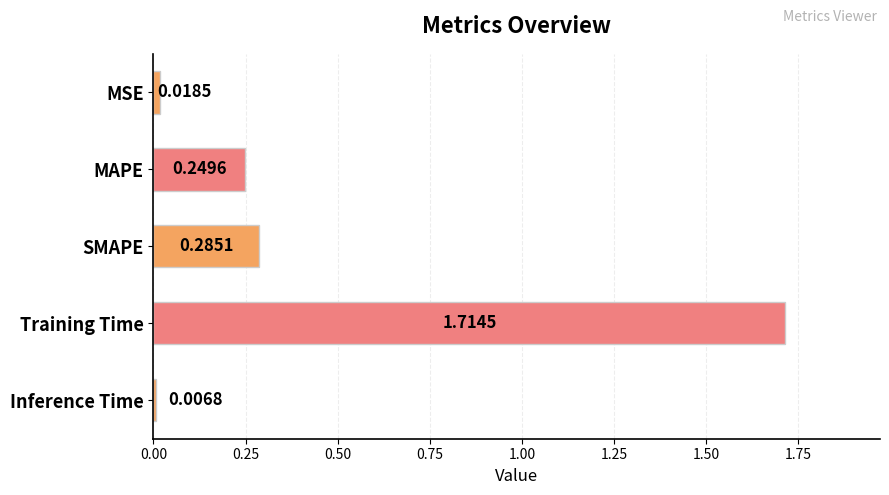

What is the change in value from Training Time to Inference Time?

-1.7